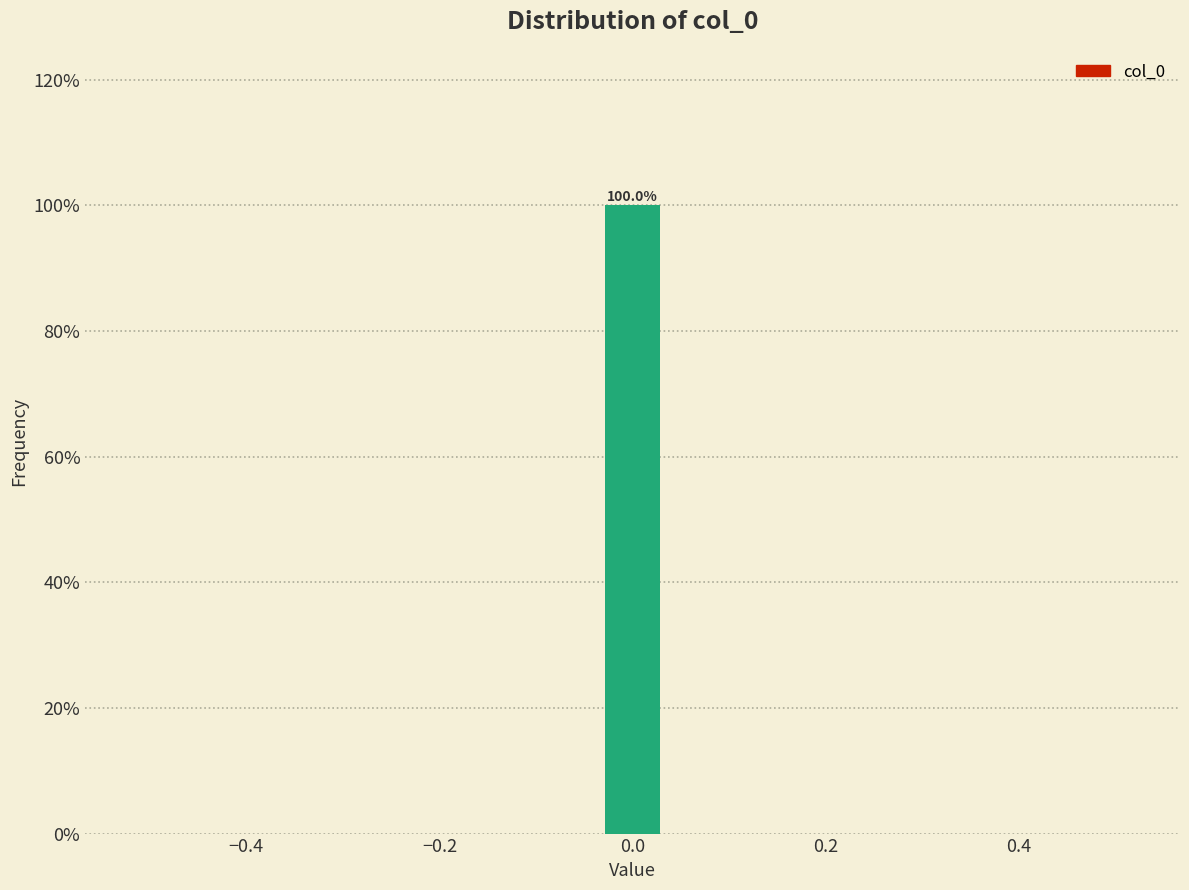

Read against the x-axis, roughly where is the centre of the tallest bar?

0.00